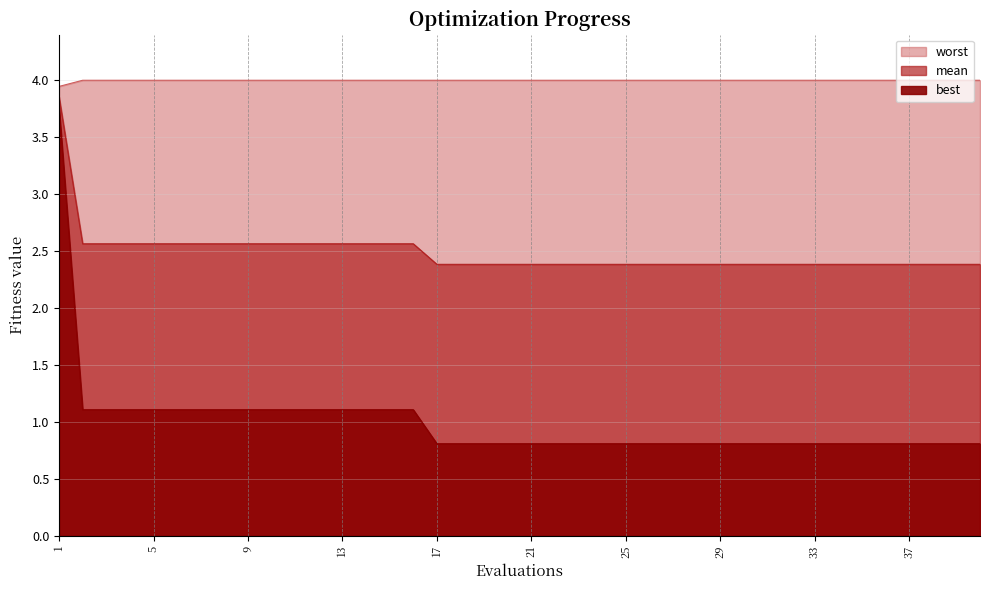

True or false: best and mean intersect in this chart.

False